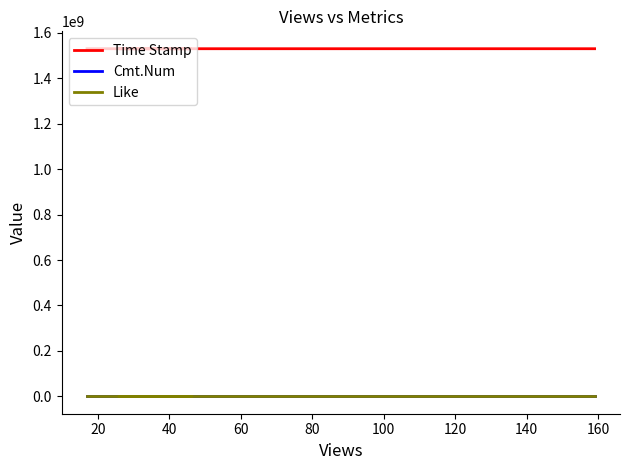

How many lines are shown in the chart?

3